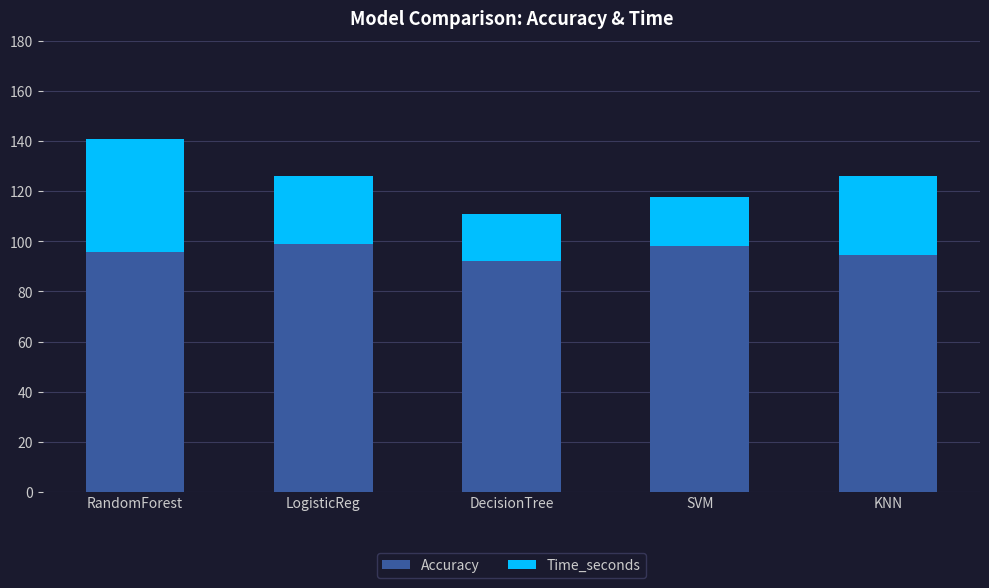

Reading left to right, list the values for the Accuracy series.

RandomForest=95.6	LogisticReg=99.1	DecisionTree=92.1	SVM=98.2	KNN=94.7